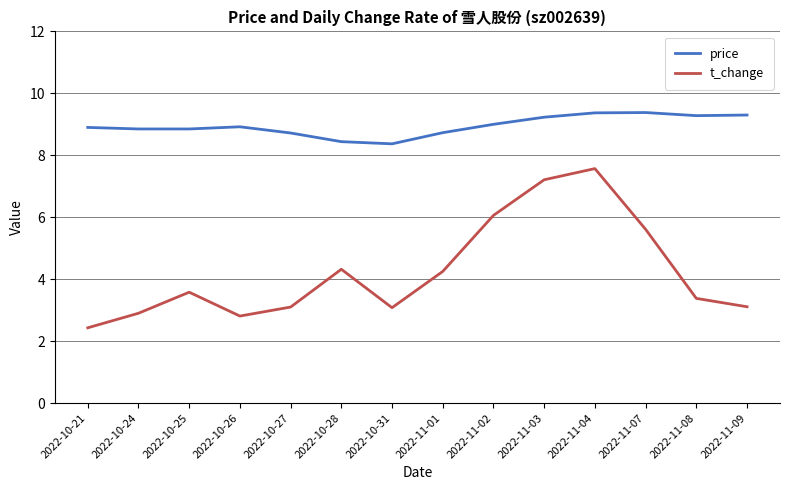

What is the maximum value for price?

9.4